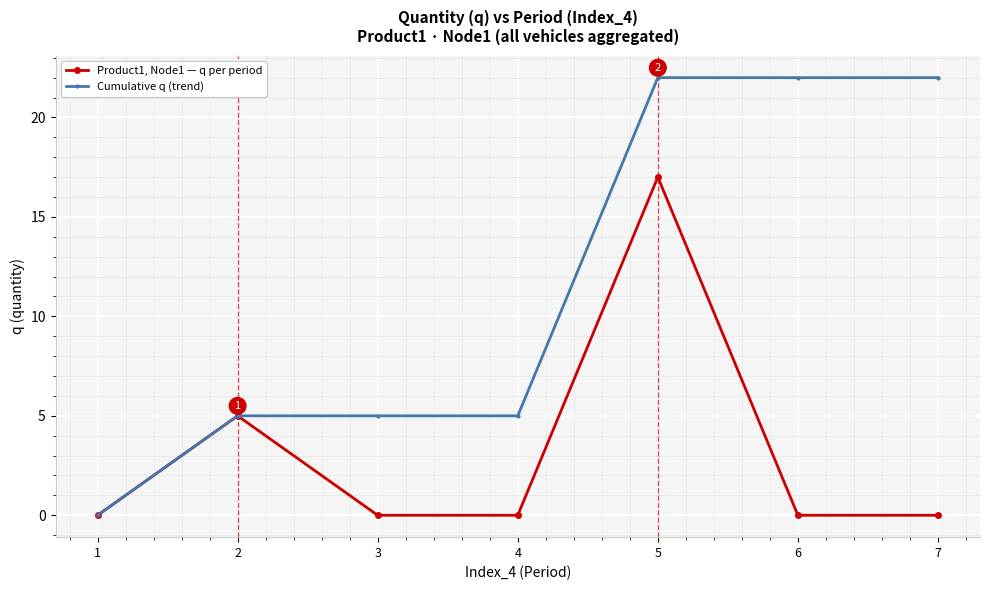

True or false: Cumulative q (trend) has a value of 9 at 3.

False